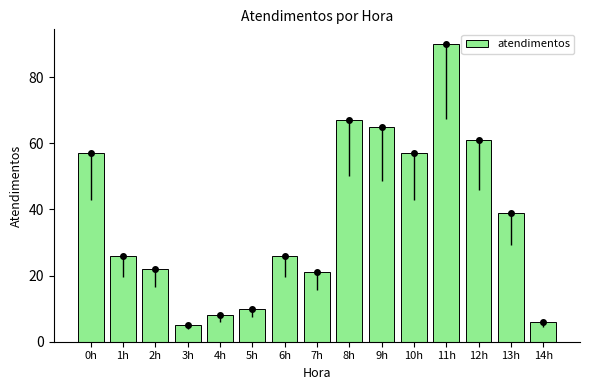

Between 11h and 1h, which is larger?

11h